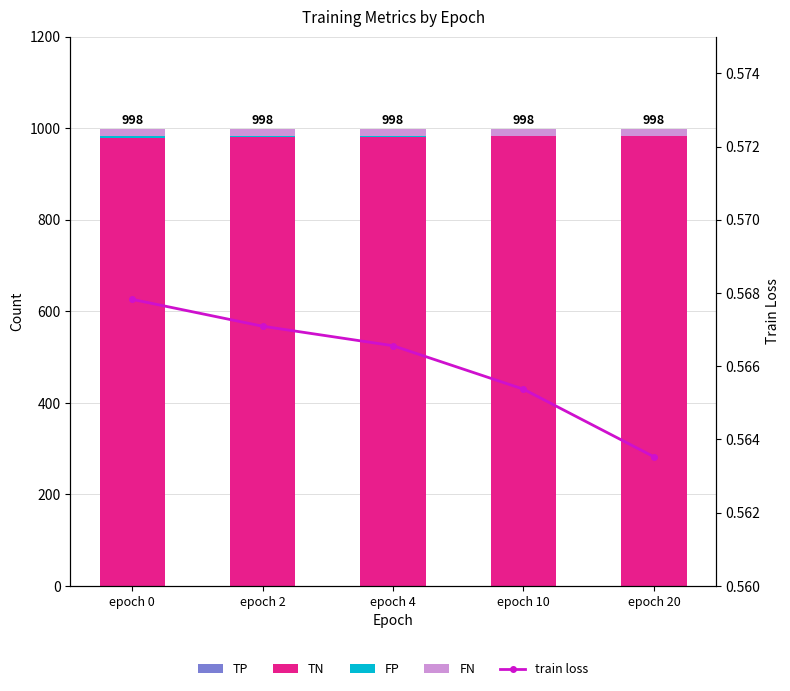

Rank the series by their maximum value, from highest to lowest.

TN, FN, FP, train loss, TP